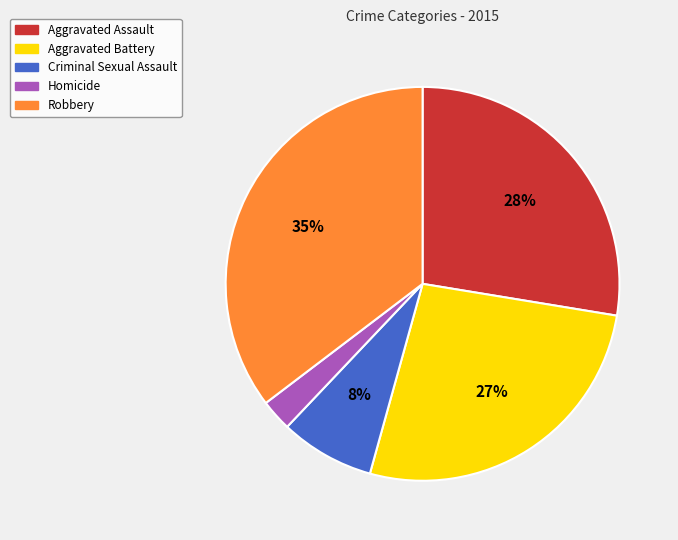

Do Robbery and Aggravated Battery together represent more than half of the pie?

Yes